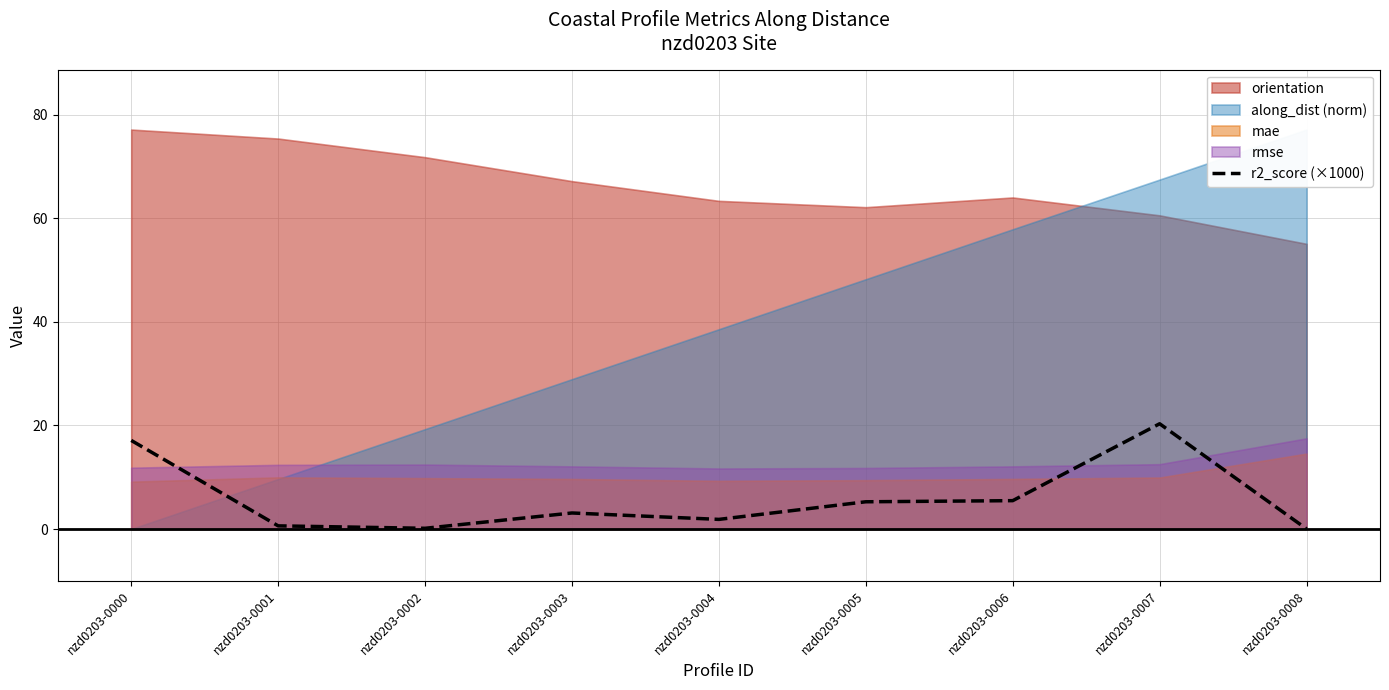

True or false: r2_score (×1000) has a value of 2.1 at nzd0203-0005.

False